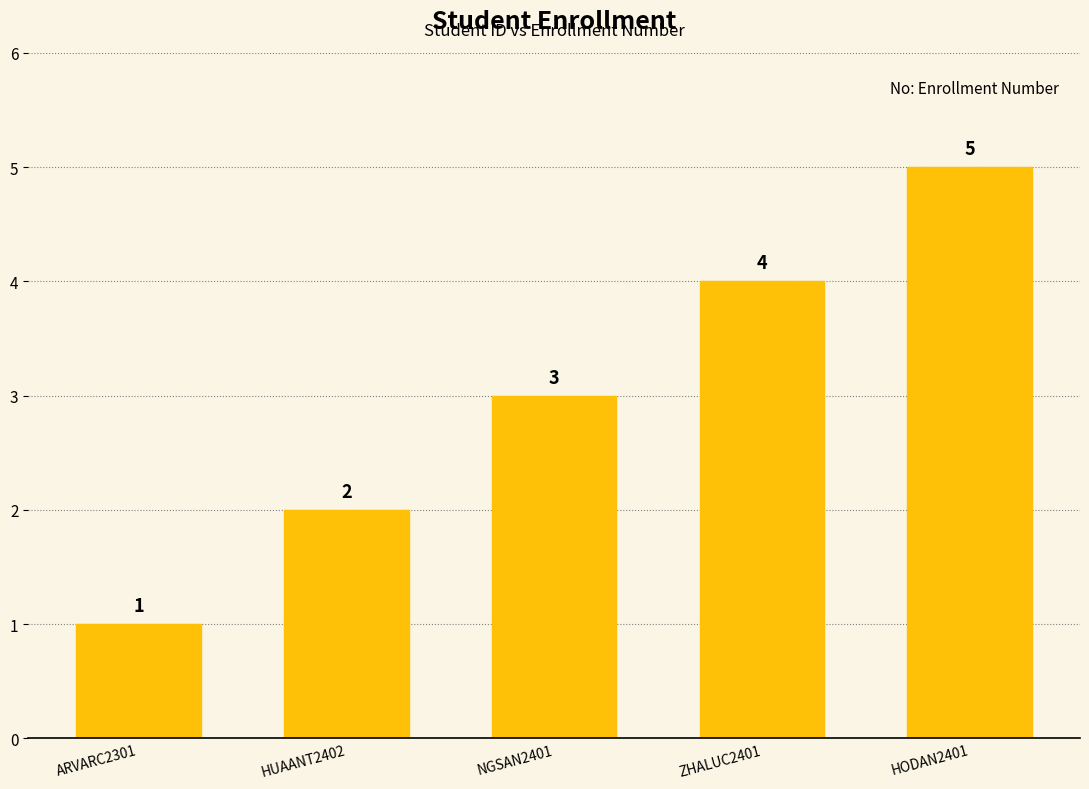

Count the values in the range 2 to 4.

3